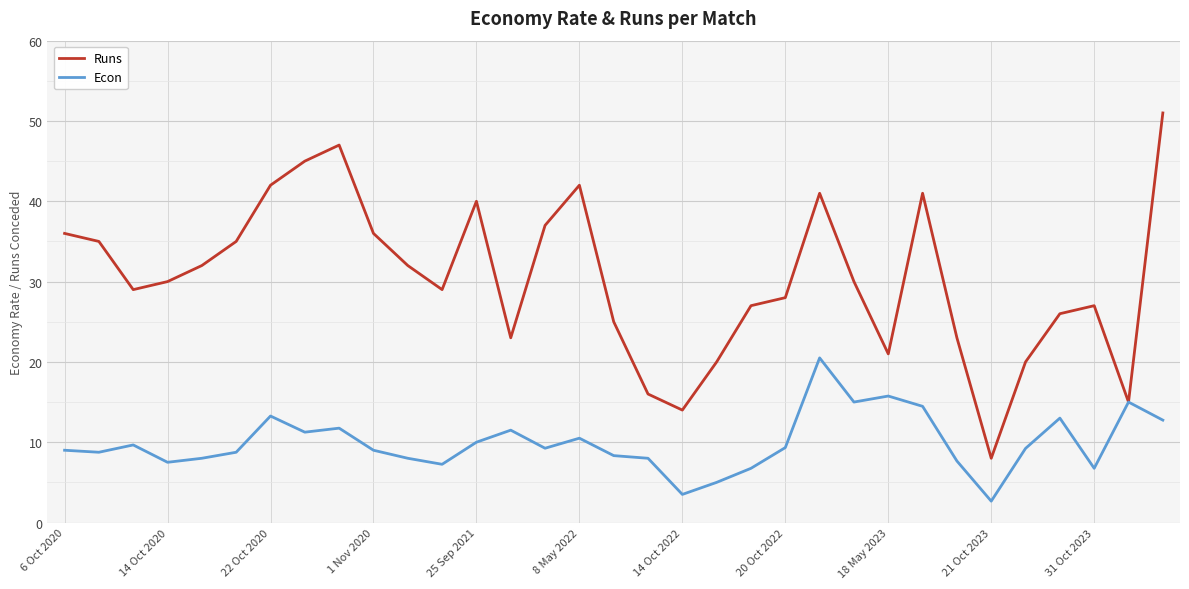

Rank the series by their average value, from highest to lowest.

Runs, Econ